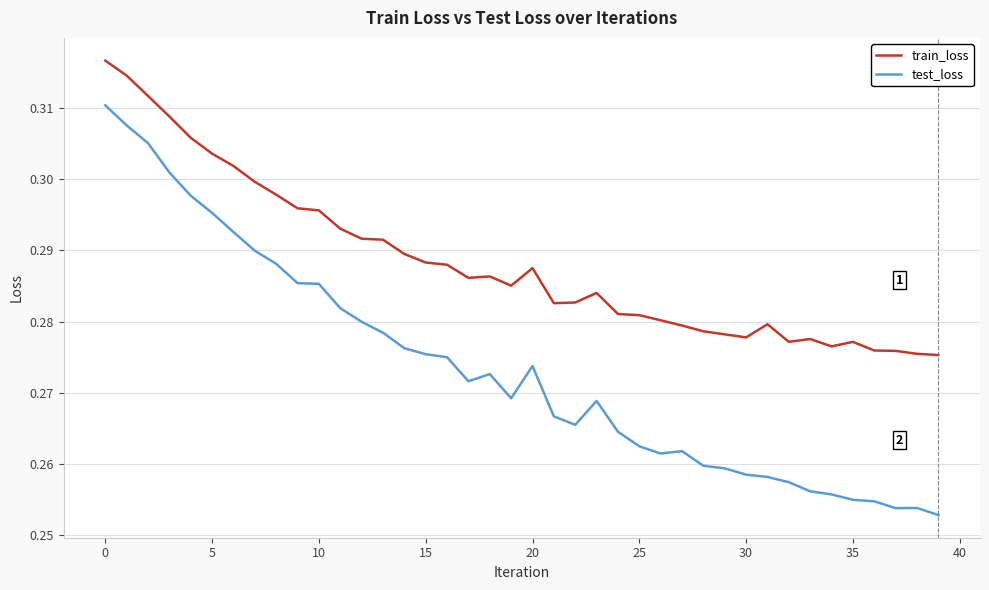

Does the chart have visible grid lines?

Yes